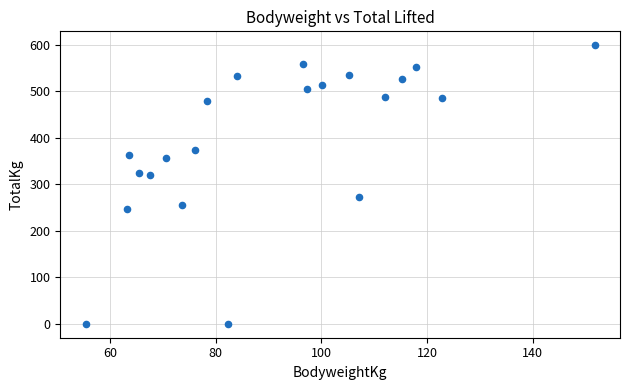

What is the range of Y values (max minus min)?

598.7